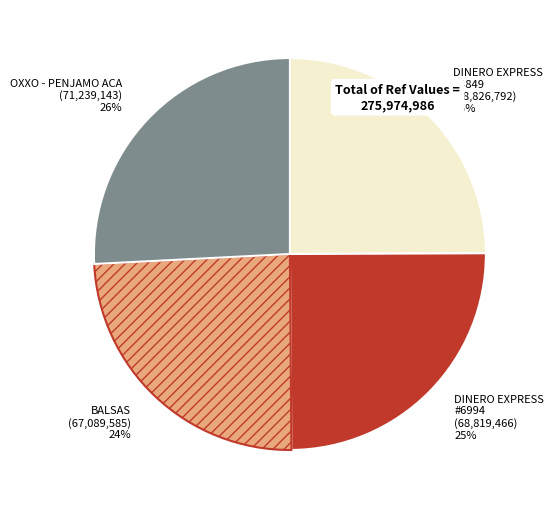

What percentage is the OXXO - PENJAMO ACA slice, to the nearest percent?

26%